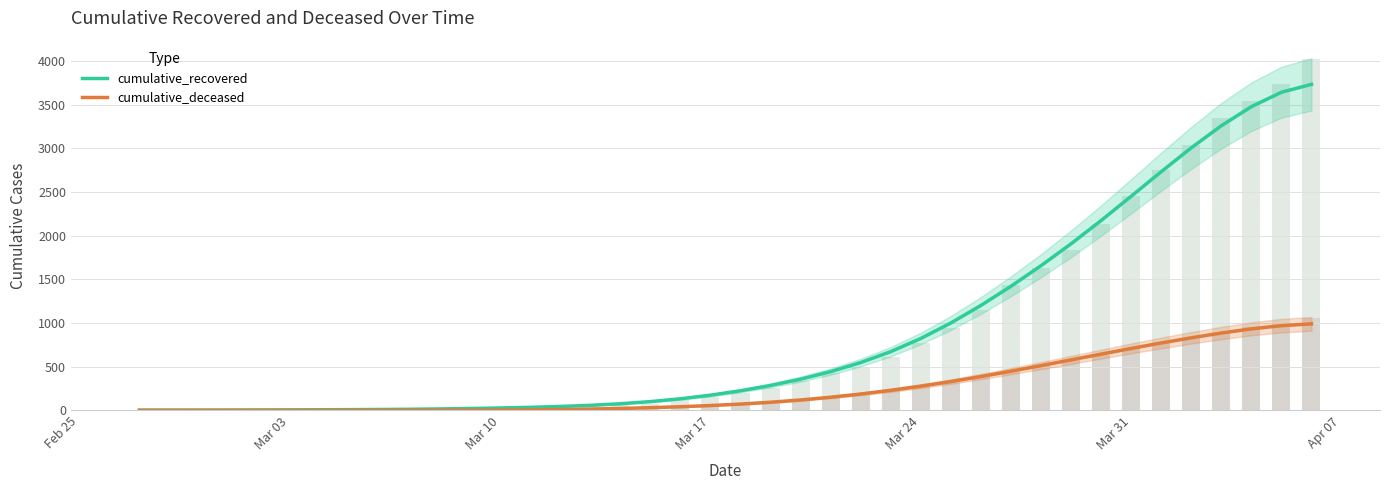

List the series in order of their peak value, highest first.

cumulative_recovered, cumulative_deceased